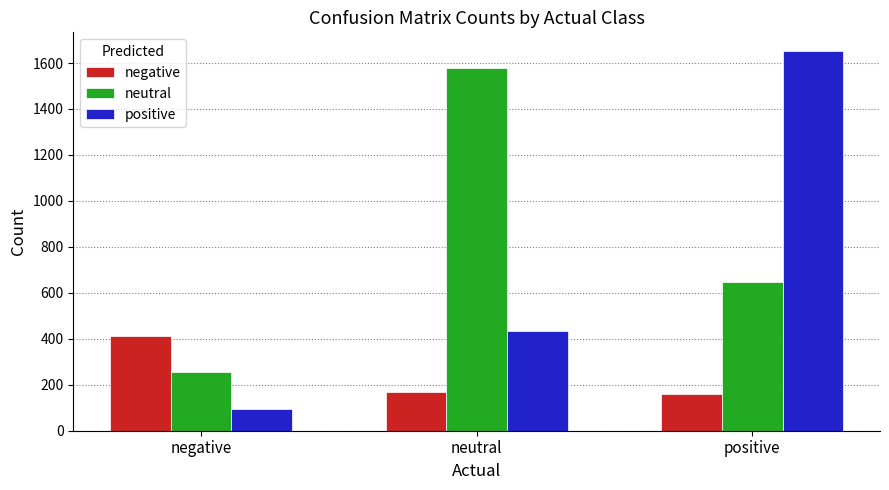

Which series has the largest range (max minus min)?

positive